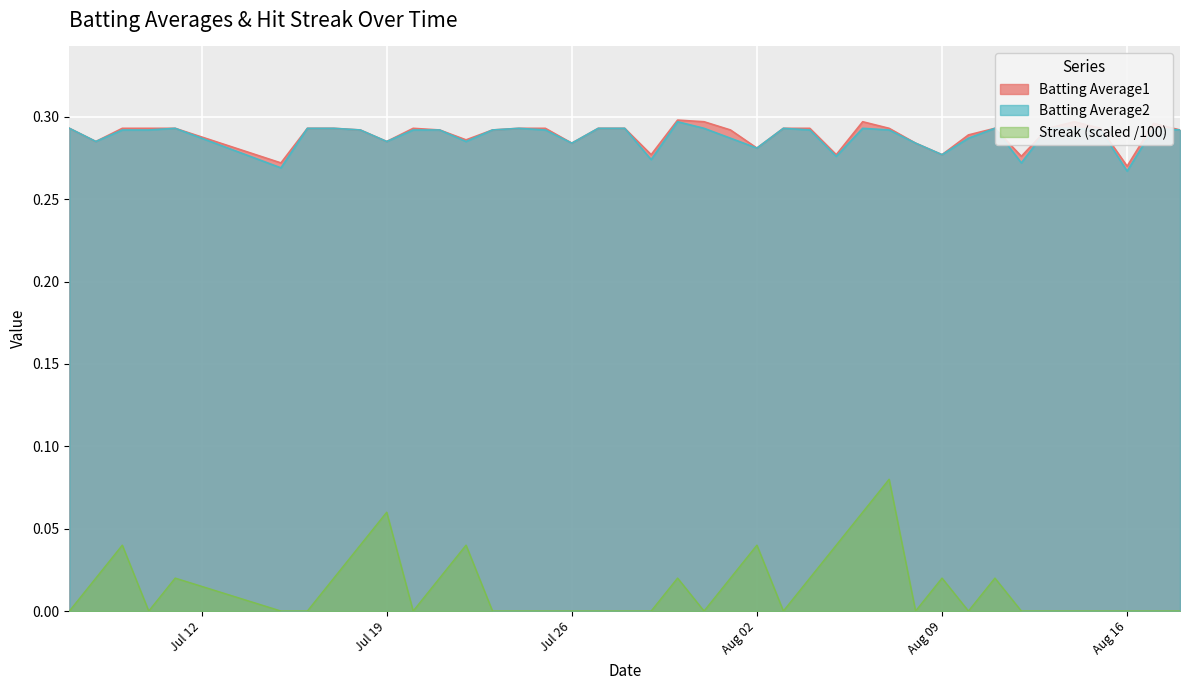

Which series has the largest range (max minus min)?

Streak (scaled /100)